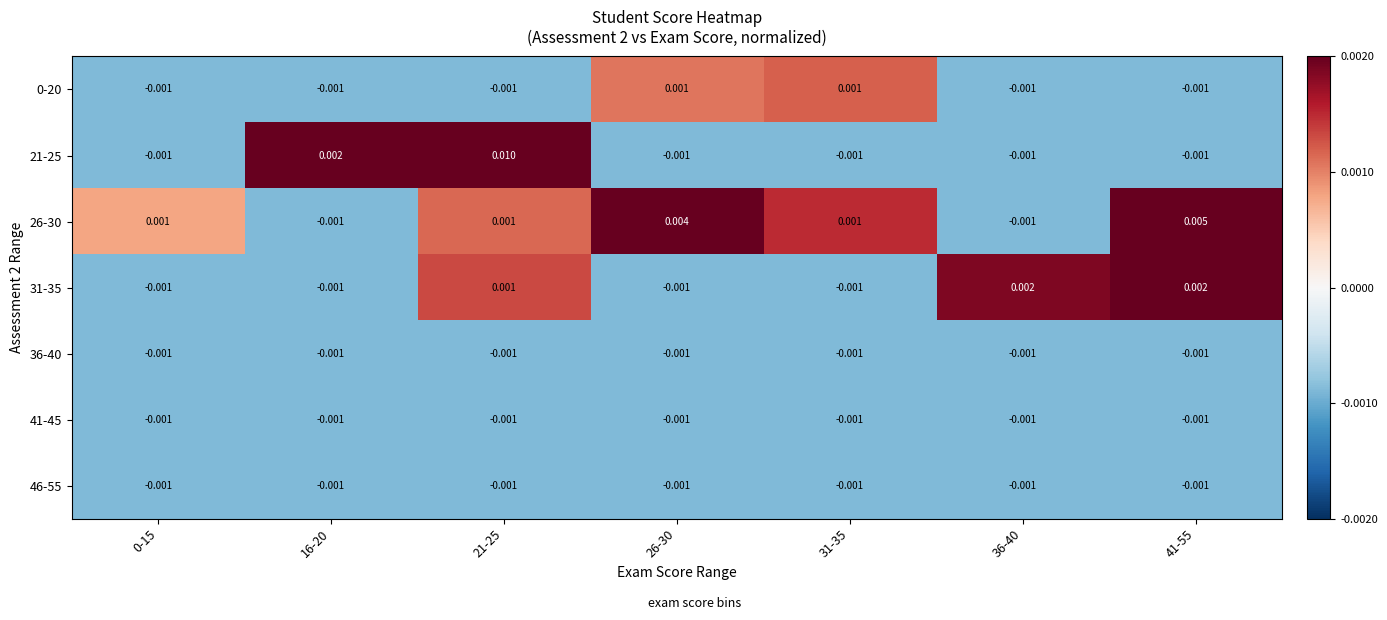

How many categories are shown in the chart?

7